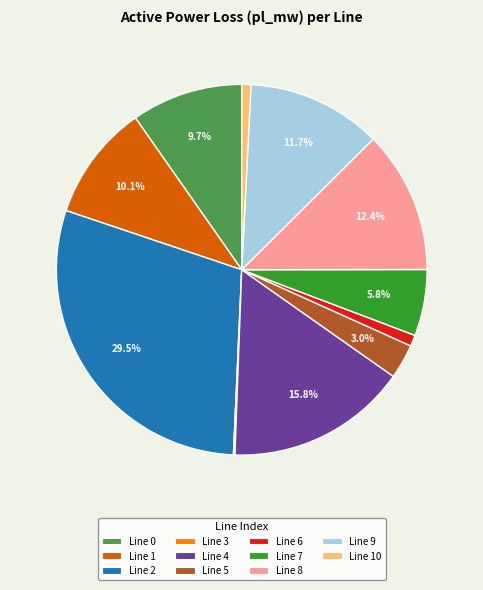

Which slice is the largest?

Line 2